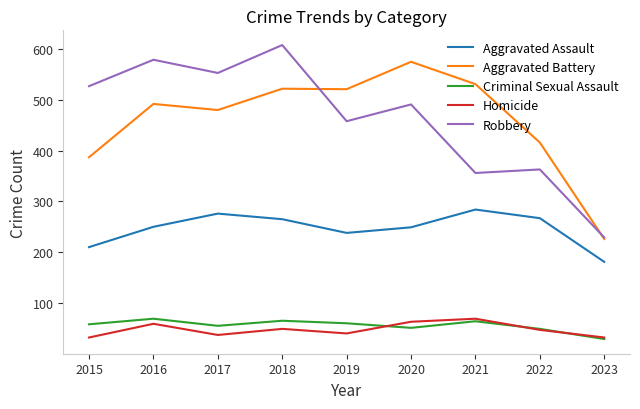

What is the difference between the highest and lowest values at 2022?

369